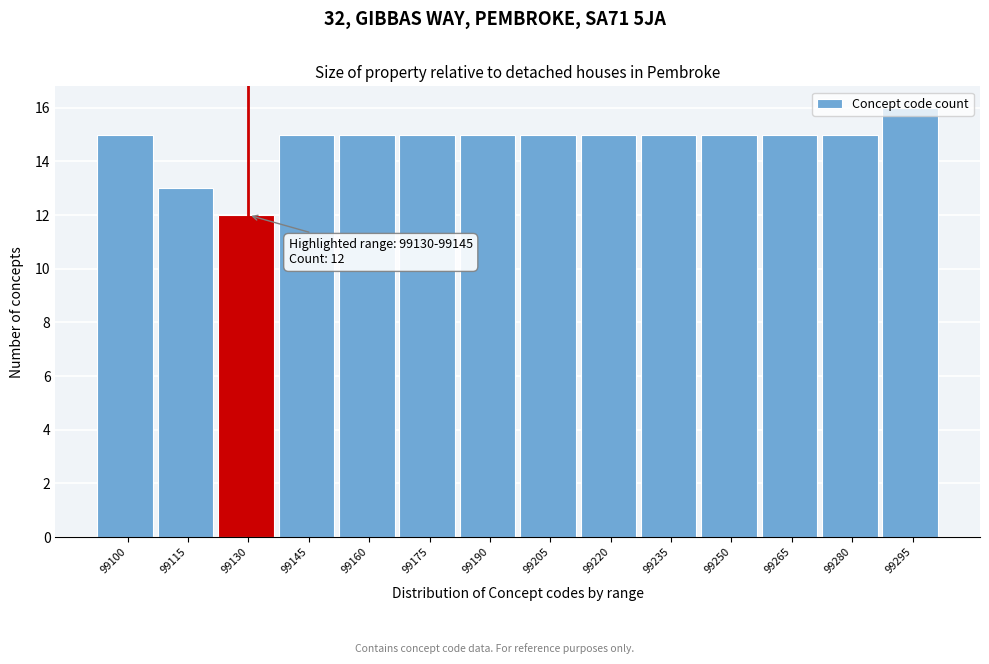

What is the approximate value at 99280?

15